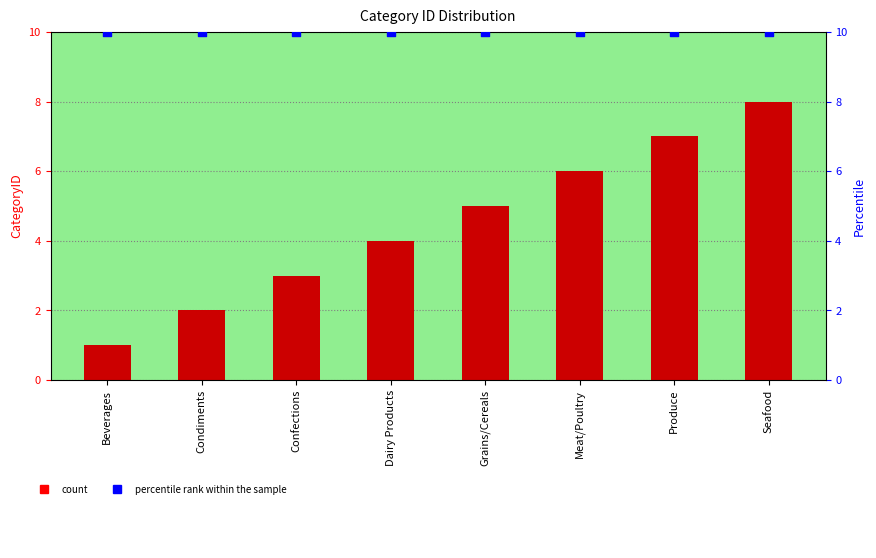

At how many categories does at least one series exceed 7?

8